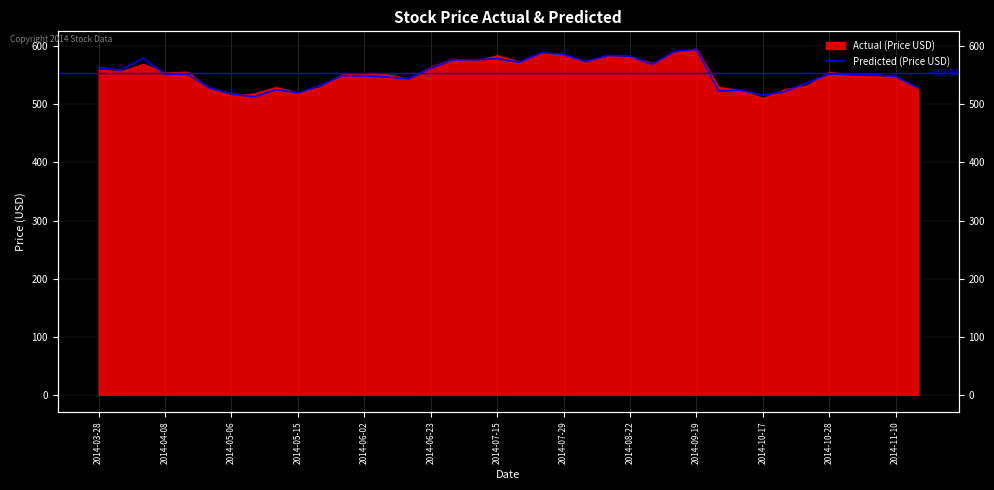

Does the chart display data point markers on the line(s)?

No